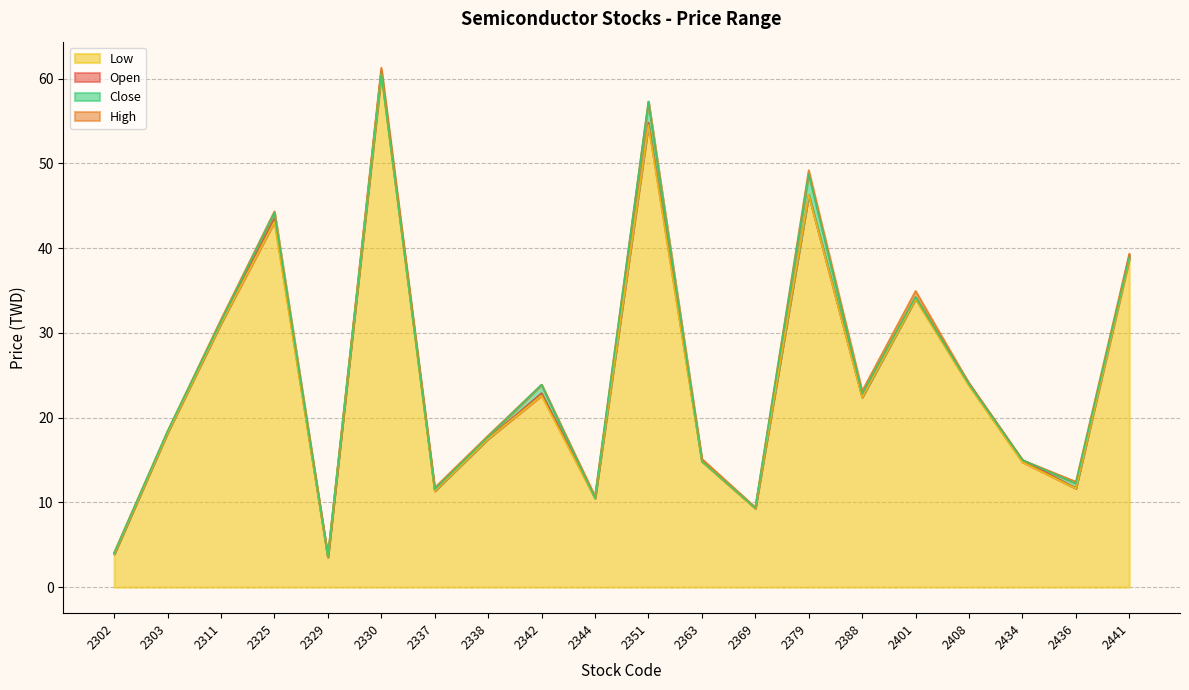

Between 2302 and 2303, which series saw the biggest shift?

Close